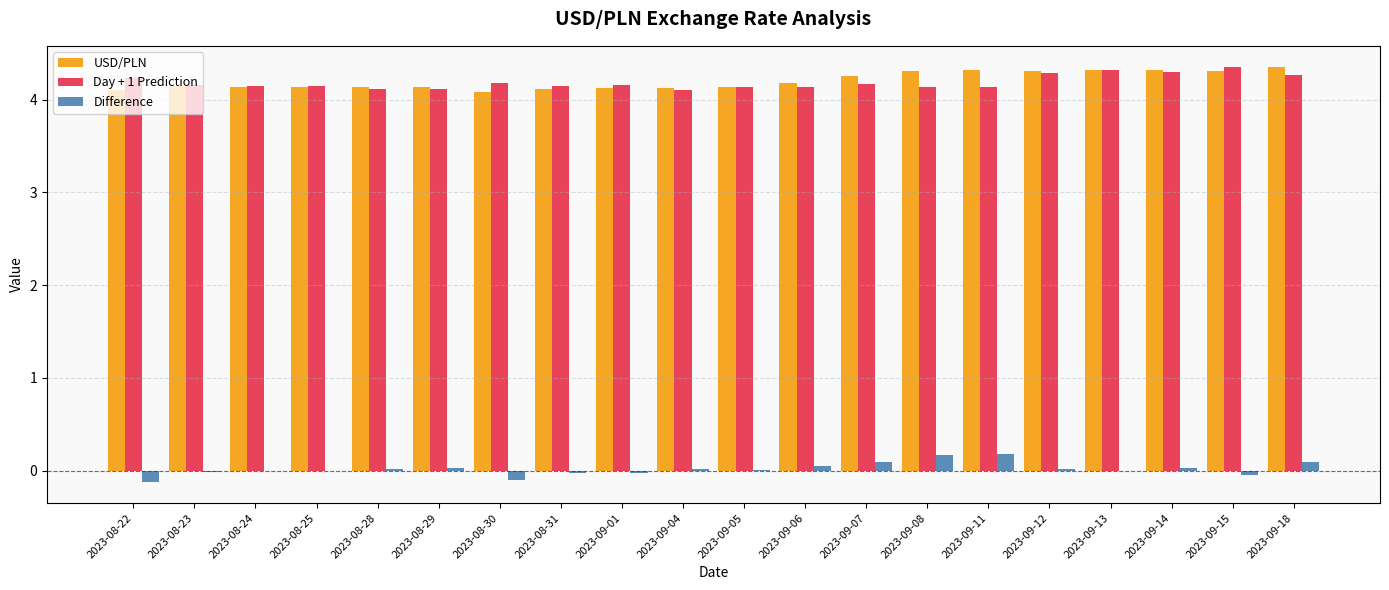

What is the sum of all Difference values?

0.3